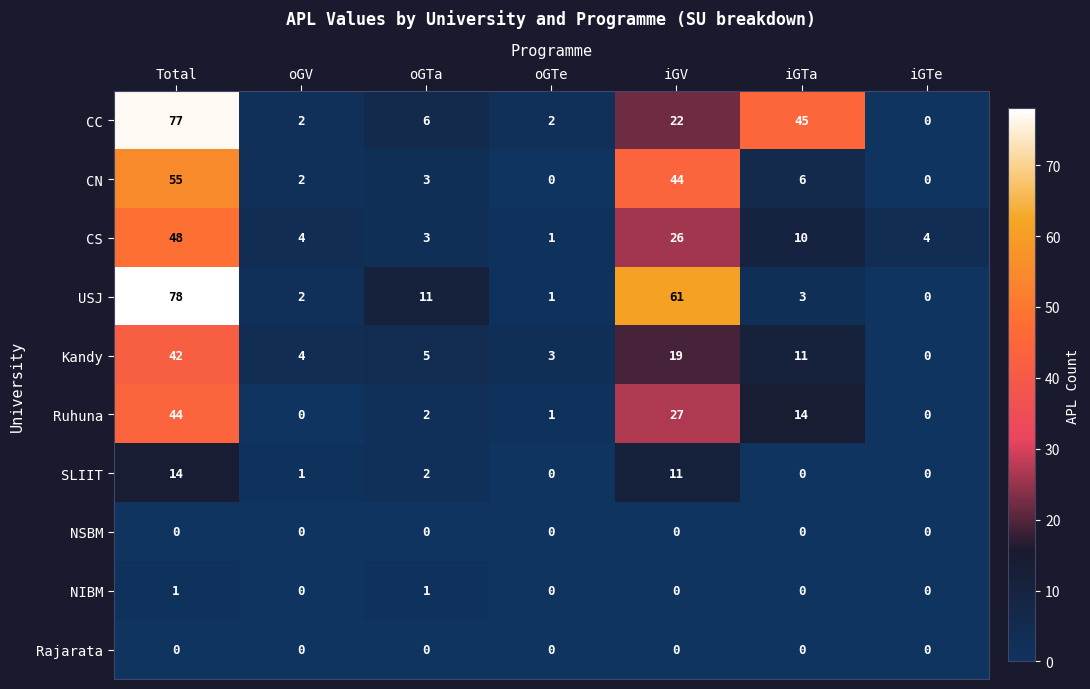

What is the difference between the second highest and second lowest values in the Kandy series?

16